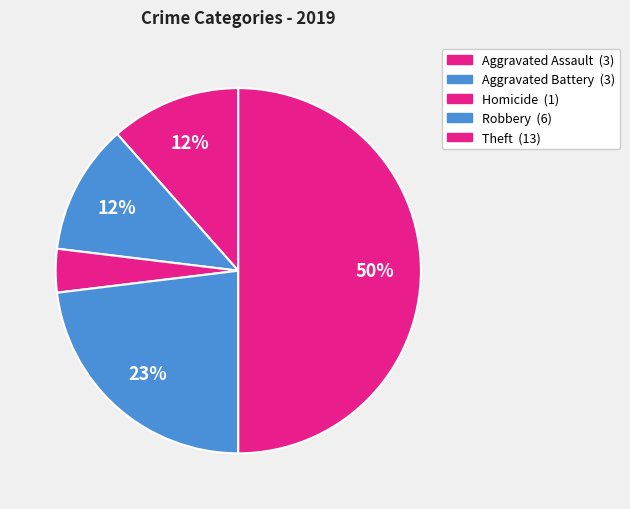

Count the number of slices in the pie.

5